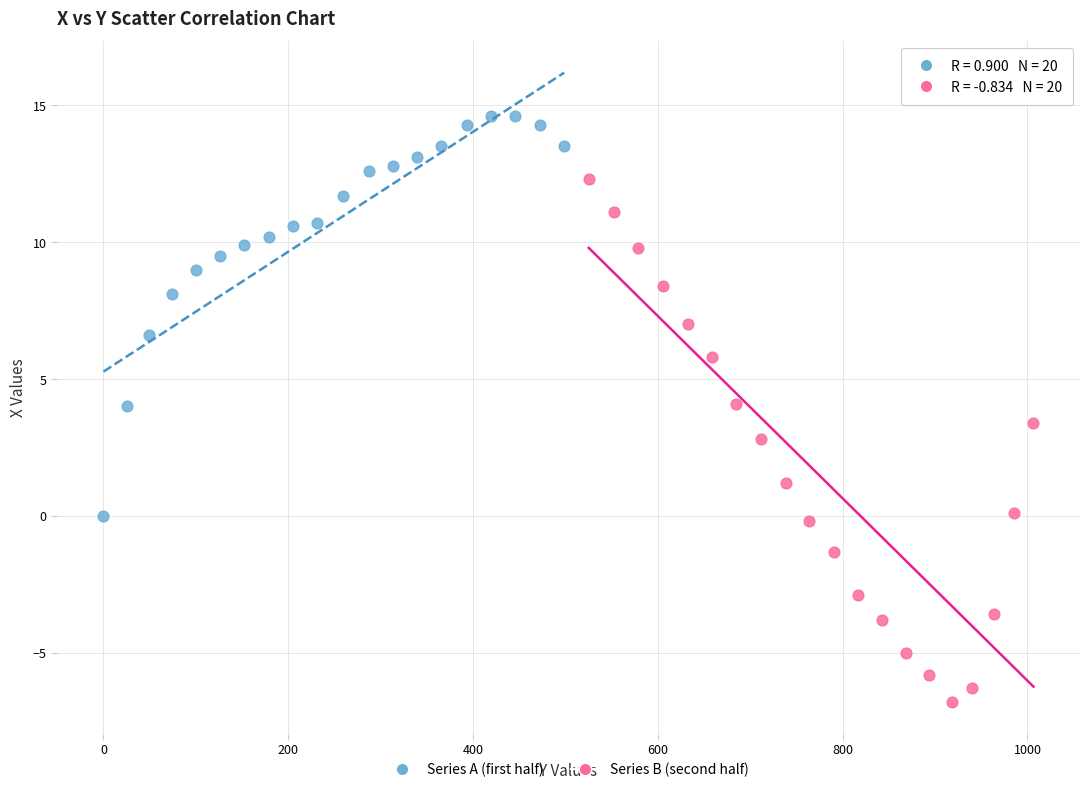

Which series contains the lowest Y value?

Series B (second half)